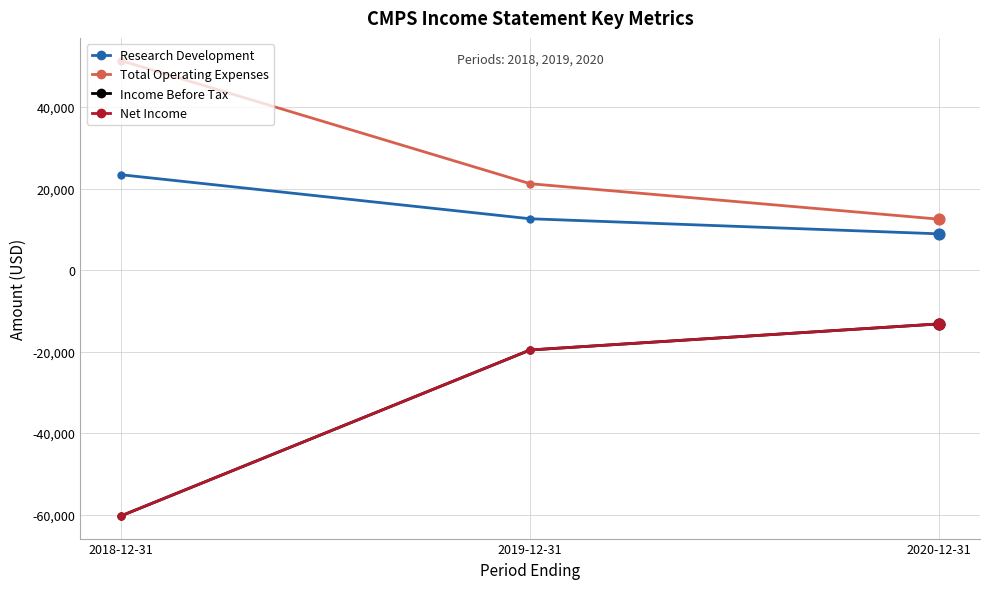

Which series has the largest total across all categories?

Total Operating Expenses